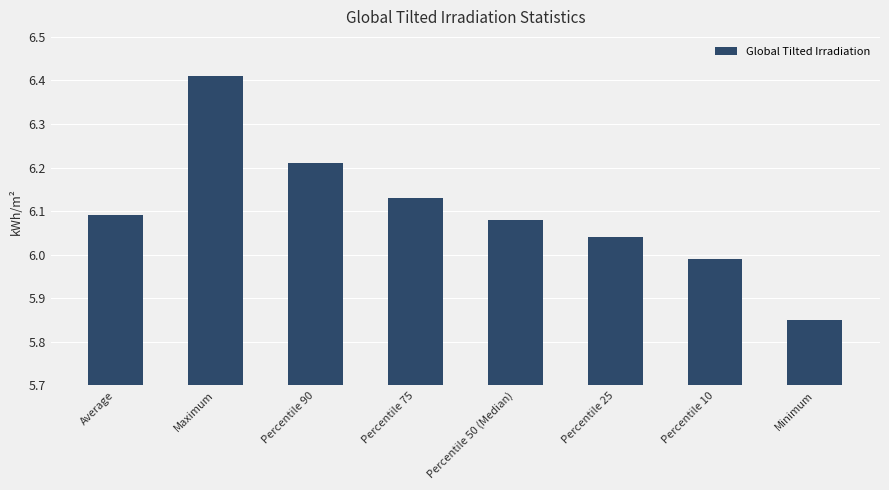

Between Percentile 10 and Percentile 25, which is larger?

Percentile 25